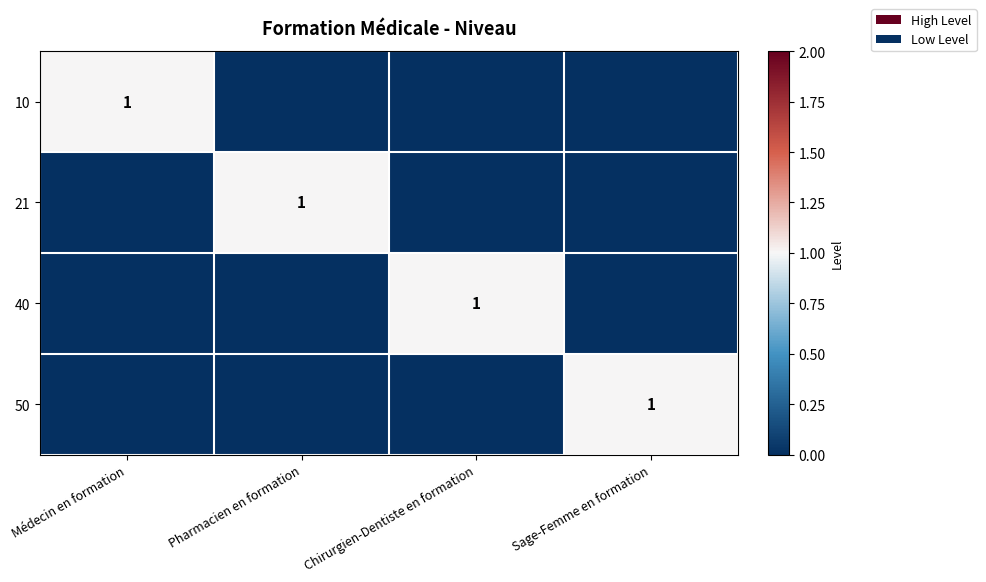

Which series changed the most between Chirurgien-Dentiste en formation and Sage-Femme en formation?

40